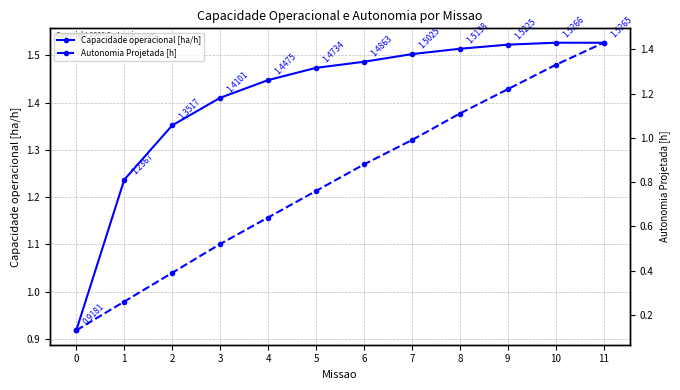

True or false: Autonomia Projetada [h] and Capacidade operacional [ha/h] intersect in this chart.

False